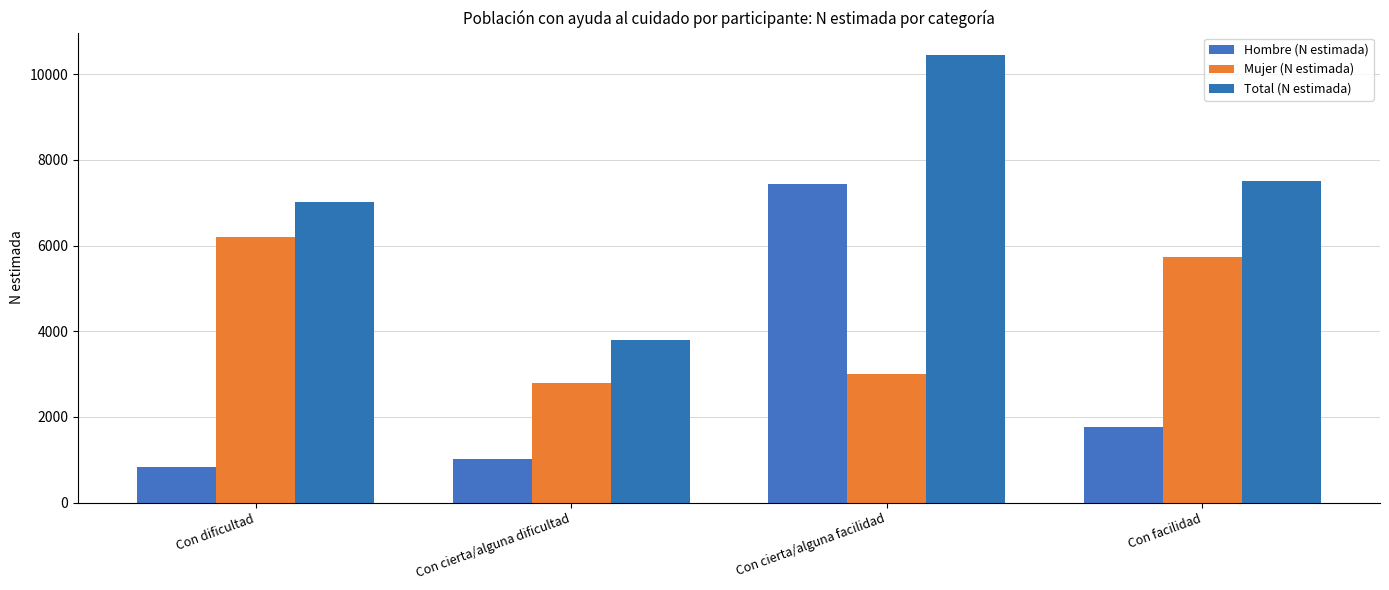

What is the maximum value for Hombre (N estimada)?

7447